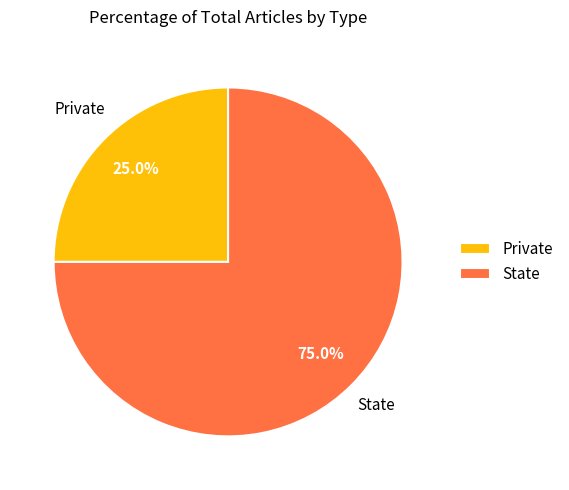

Is there any slice that represents more than half of the pie?

Yes